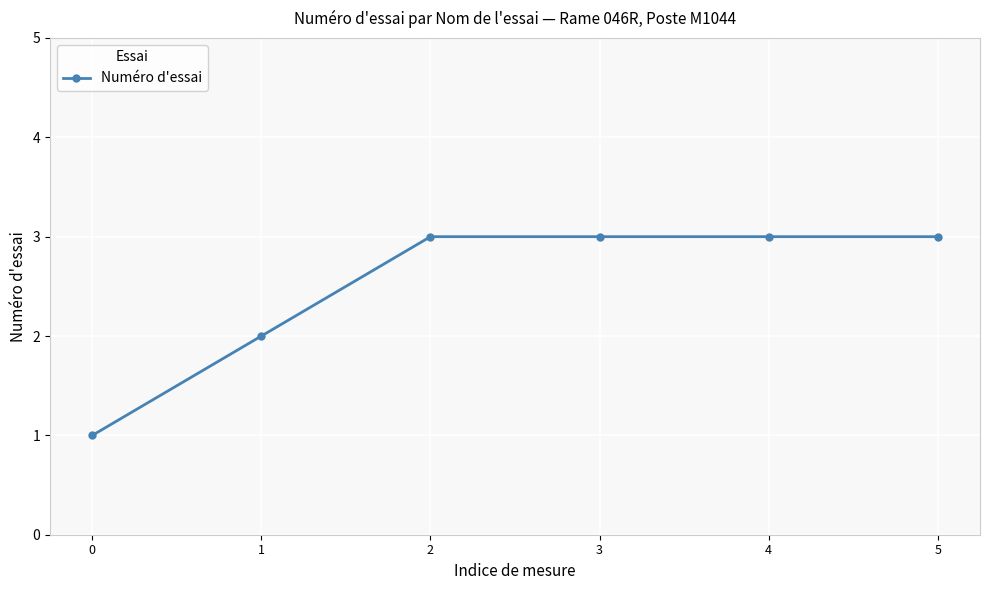

True or false: there are more than 2 points higher than both neighbors.

False